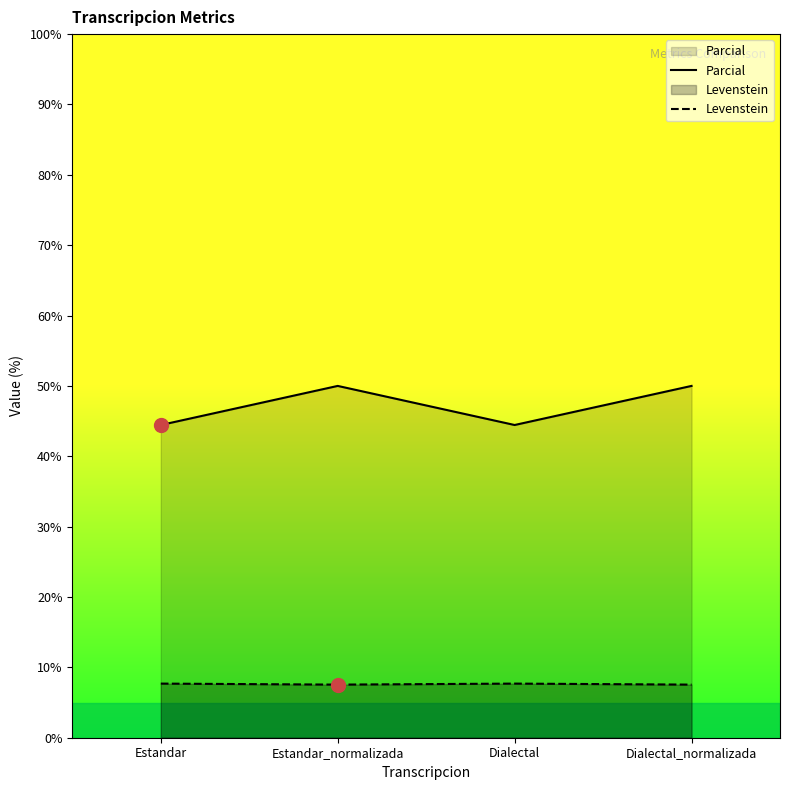

True or false: Parcial and Levenstein cross at least once.

False